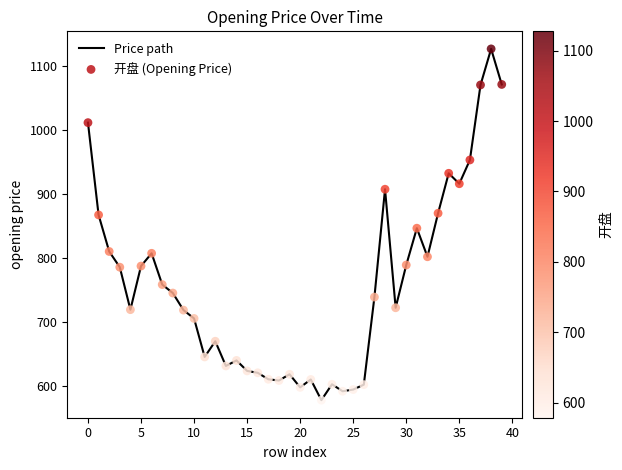

What is the greatest value displayed?

1127.5